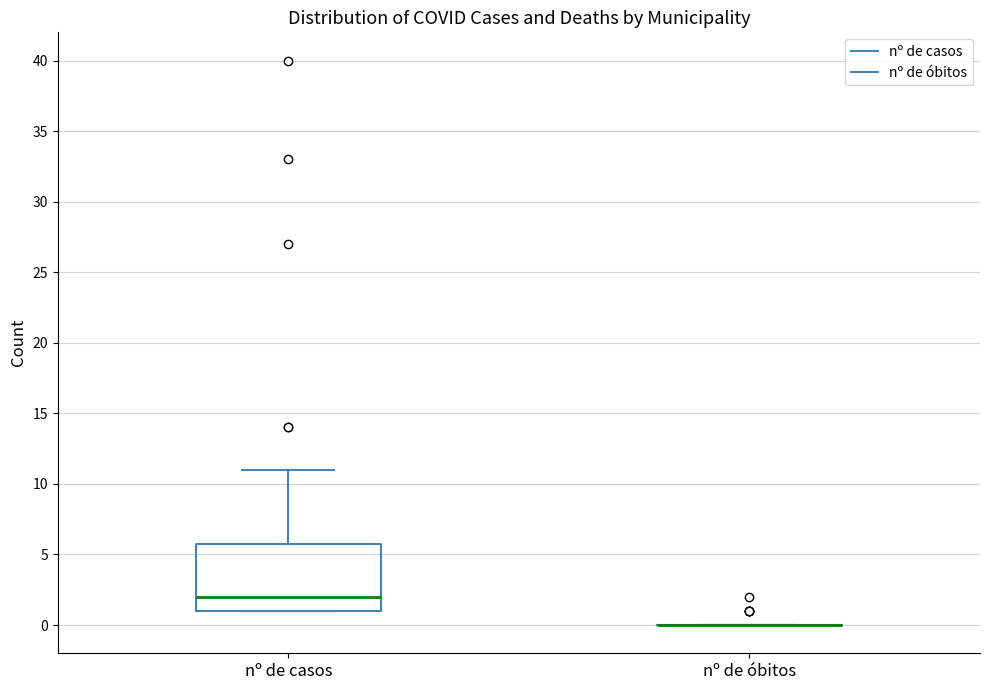

Where does the median line of the box for nº de casos sit on the y-axis? The values are not printed on the chart, so give them approximately, as read against the axis.

2